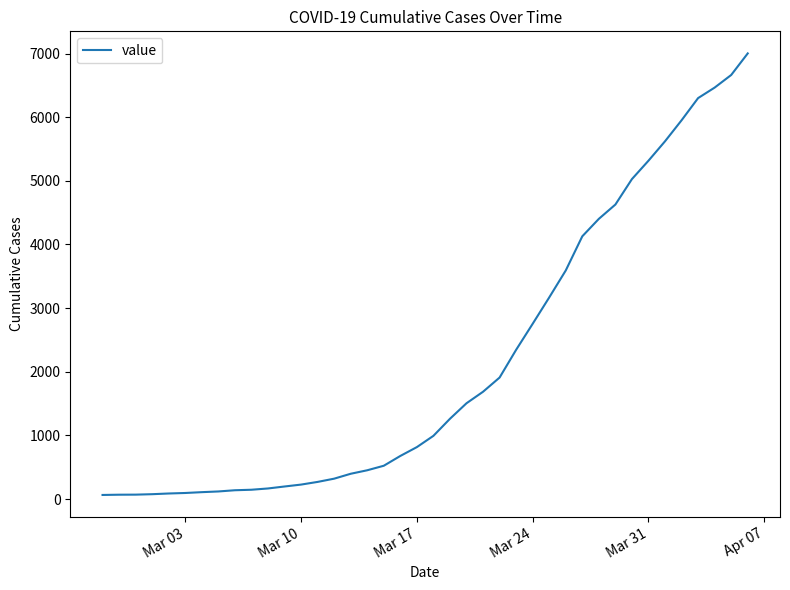

What is the difference between the maximum and minimum values?

6939